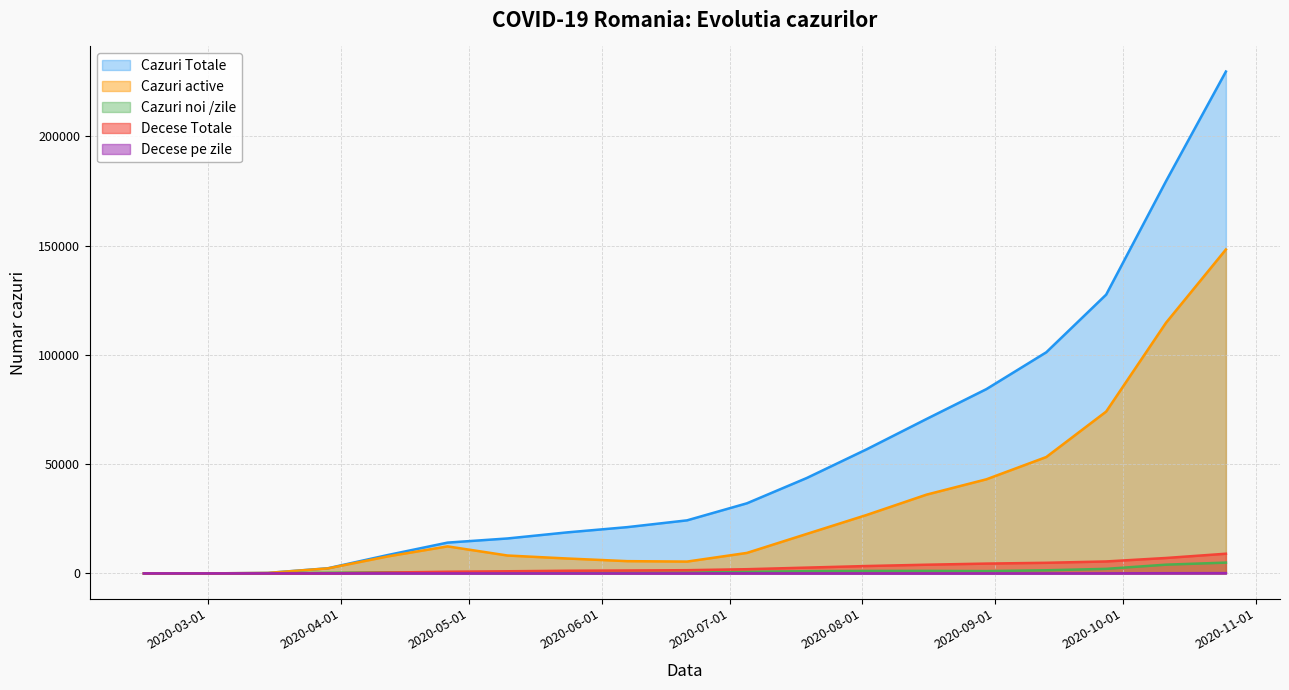

Count the number of data series in this chart.

5